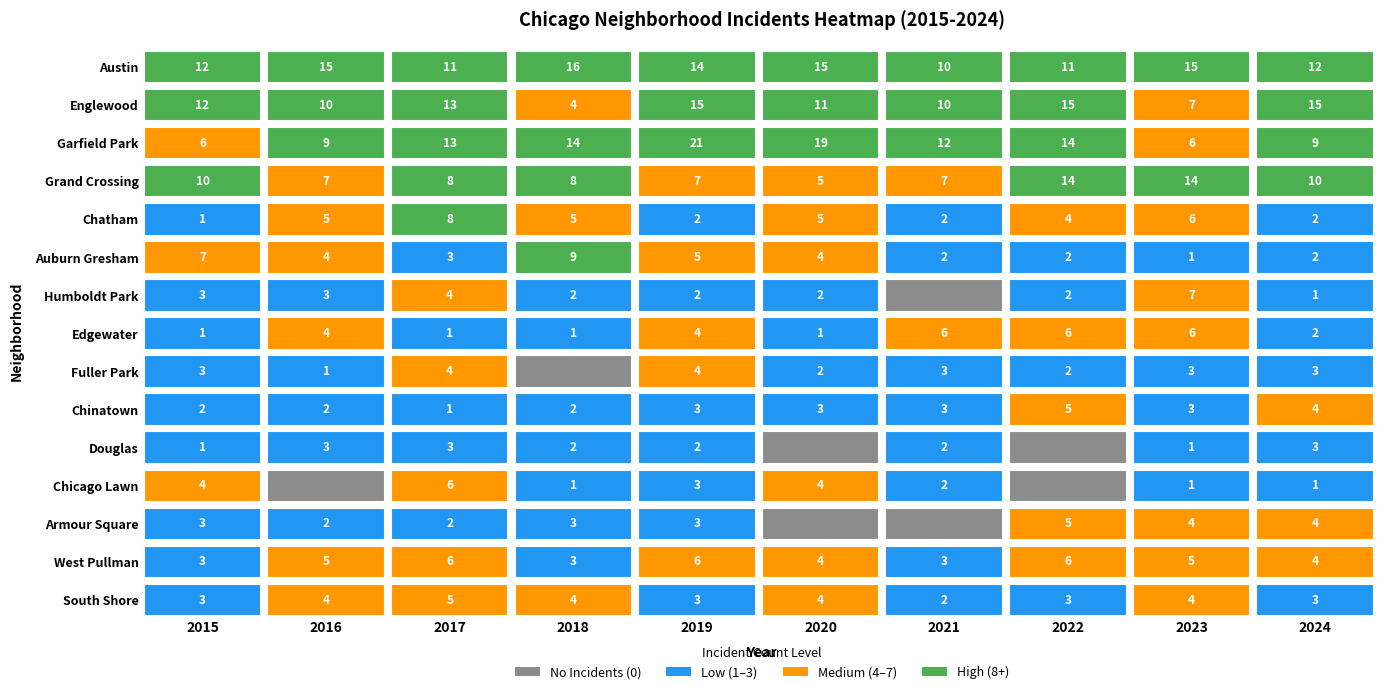

Which series has the widest spread of values?

Garfield Park